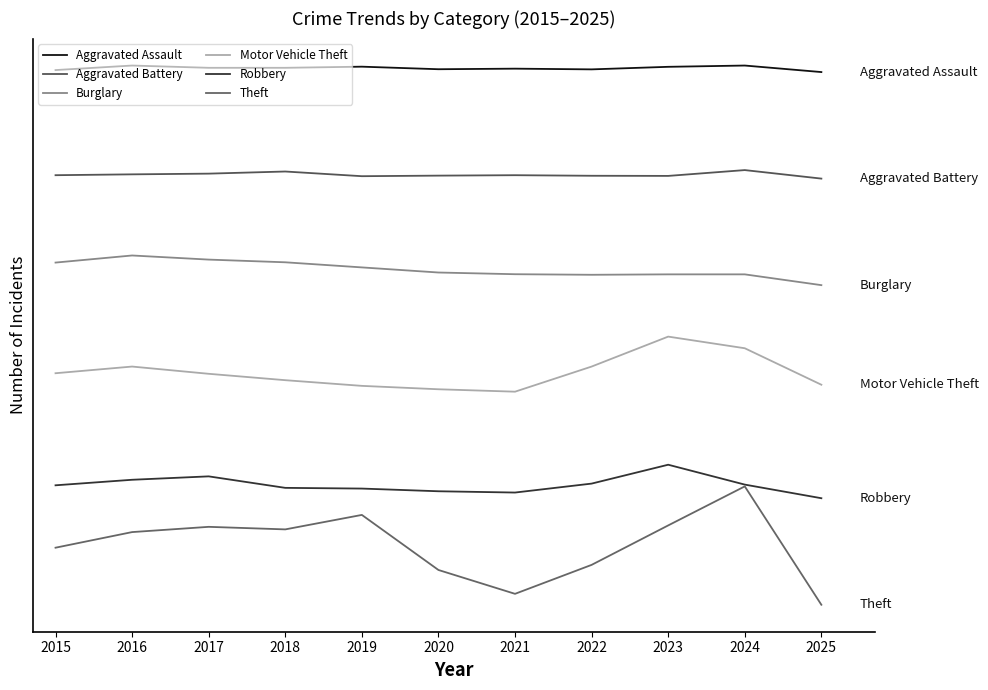

True or false: Robbery and Motor Vehicle Theft intersect in this chart.

False